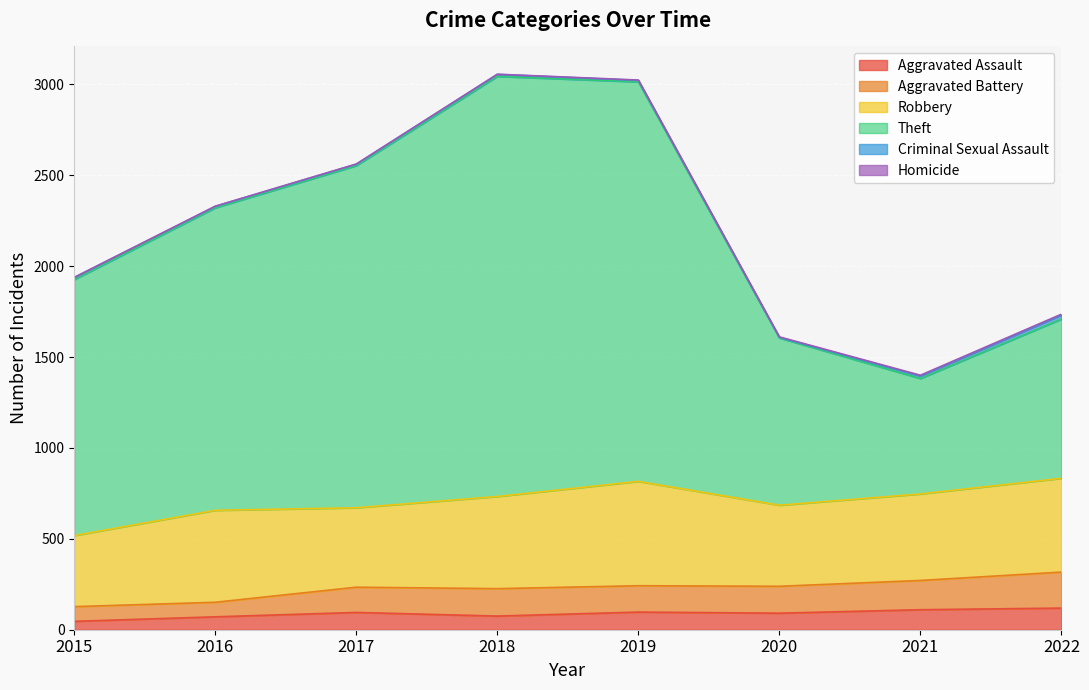

What is the maximum value for Aggravated Assault?

119